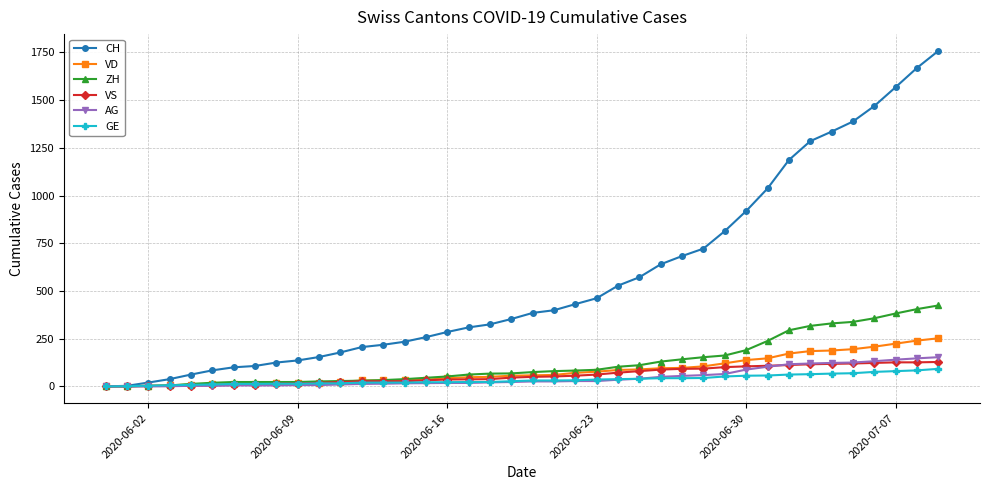

What is the maximum value shown in the chart?

1758